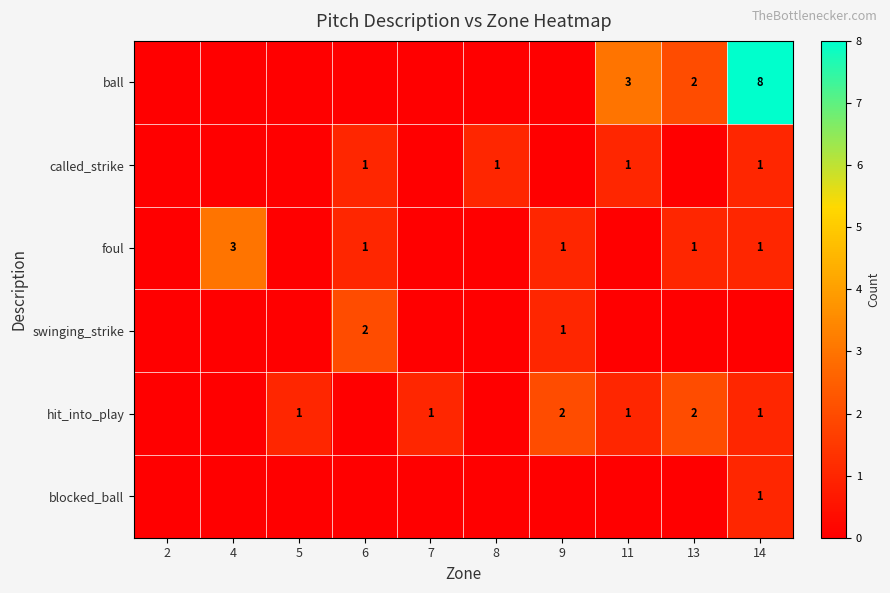

Read the foul value at 4.

3